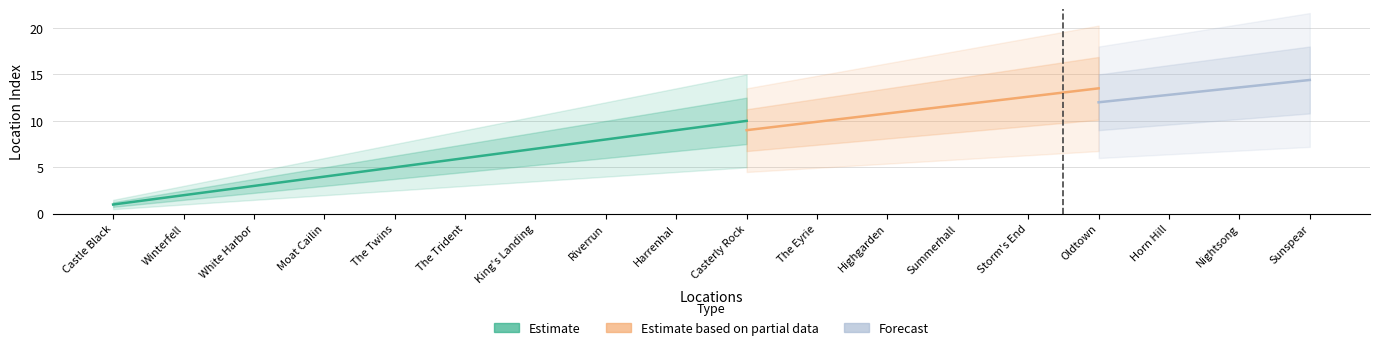

What is the value of the Estimate based on partial data point at the 7th from the left?

6.3